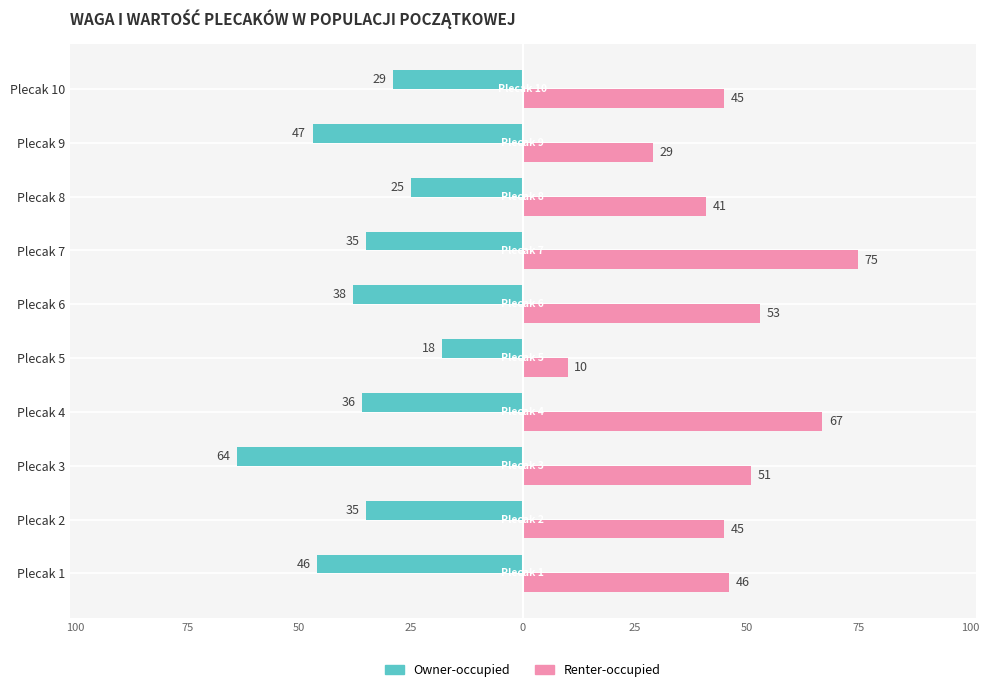

What is the difference between the maximum and minimum values in the Owner-occupied series?

46